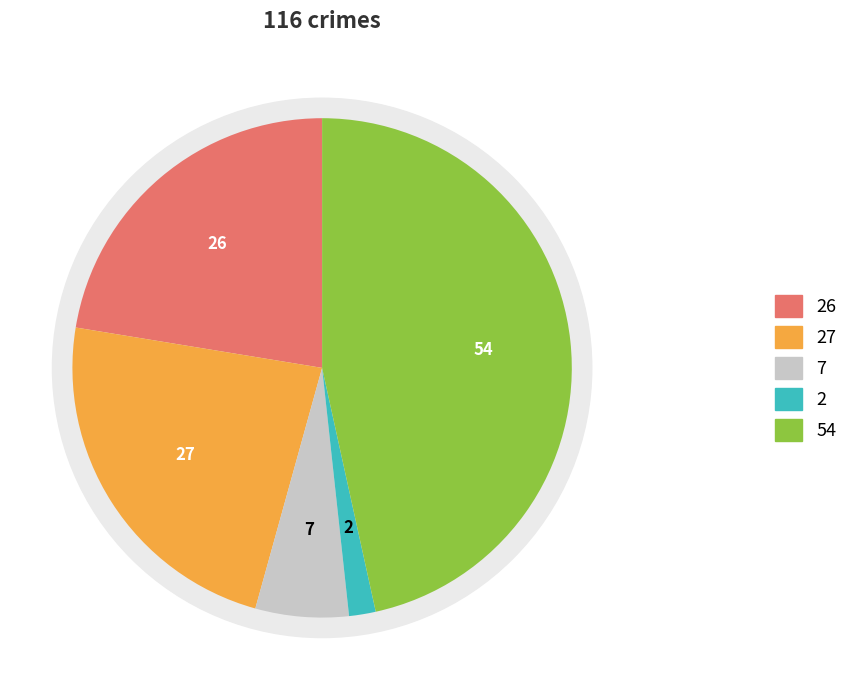

Is there a majority slice in this chart?

No